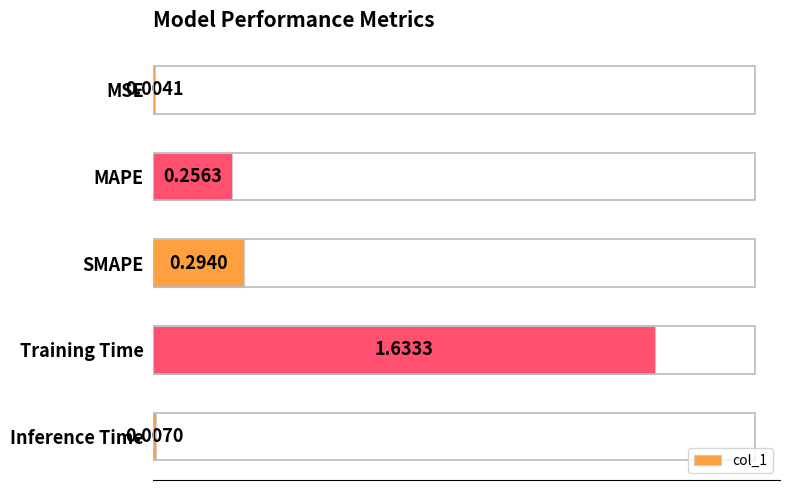

What is the change in value from Training Time to Inference Time?

-1.6